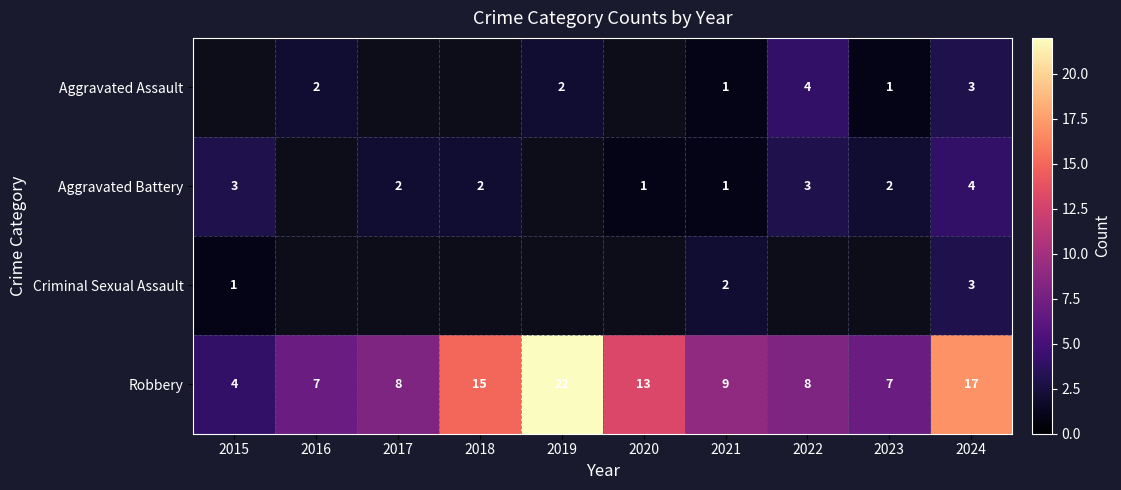

Is the value of Robbery at 2024 greater than the value of Criminal Sexual Assault at 2021?

Yes